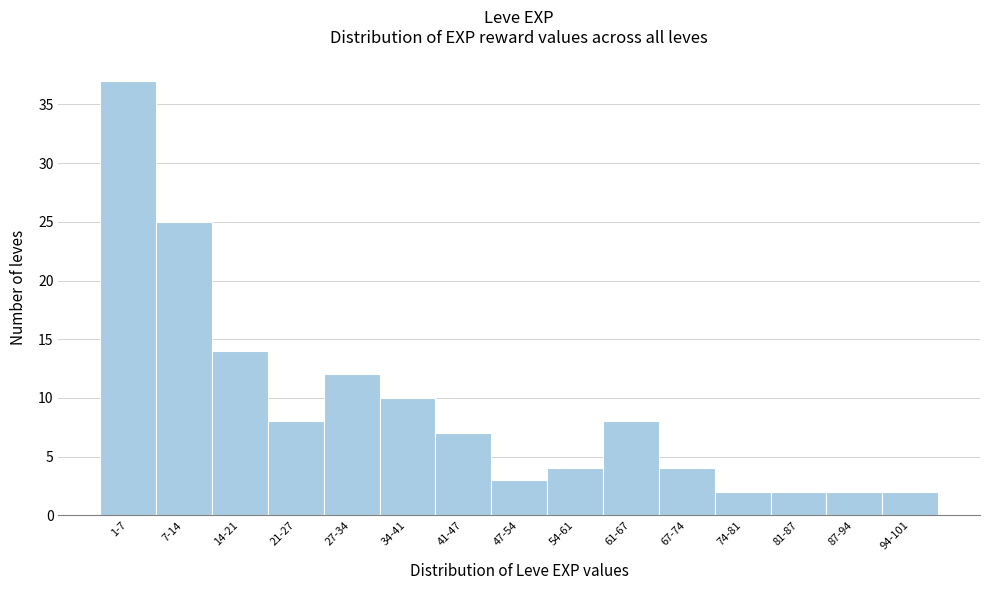

Reading right to left, list all the values displayed in this chart.

94-101=2	87-94=2	81-87=2	74-81=2	67-74=4	61-67=8	54-61=4	47-54=3	41-47=7	34-41=10	27-34=12	21-27=8	14-21=14	7-14=25	1-7=37